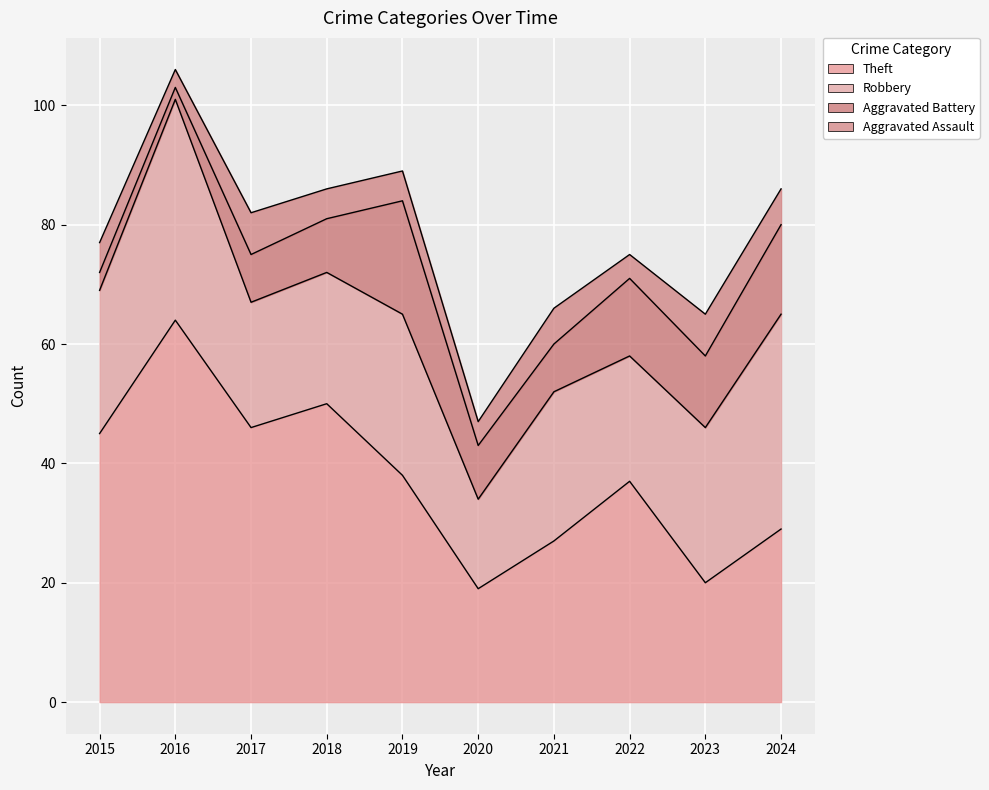

Is it true that Robbery equals 32 at 2015?

False